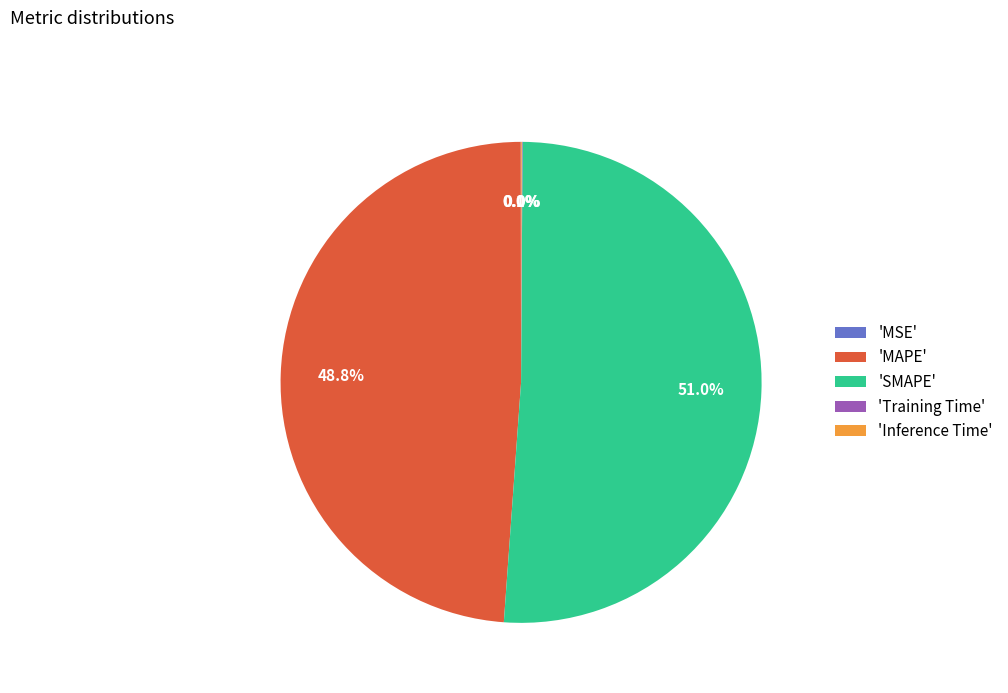

What portion of the pie excludes 'MAPE'?

51.2%